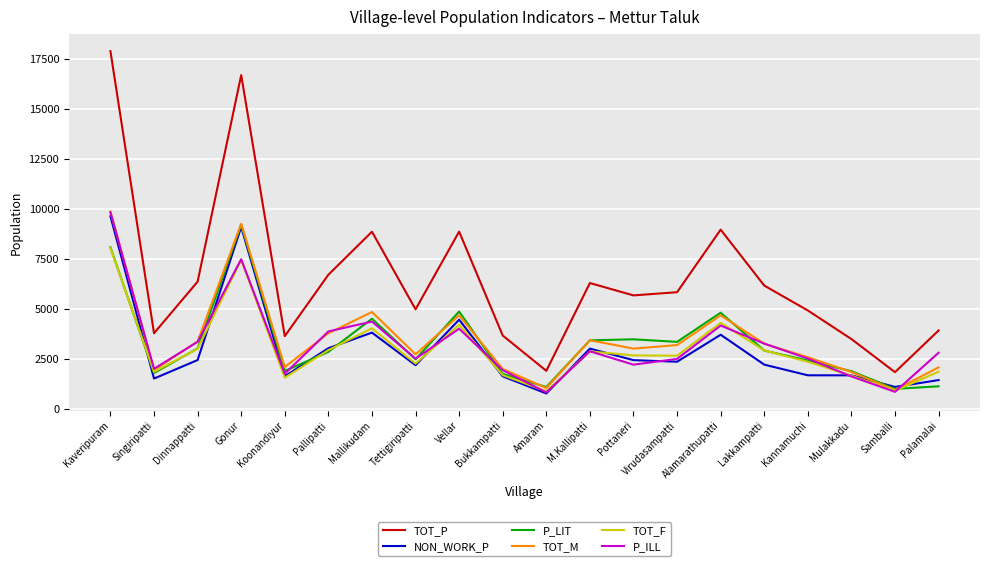

At which category is the sum across all series the highest?

Kaveripuram